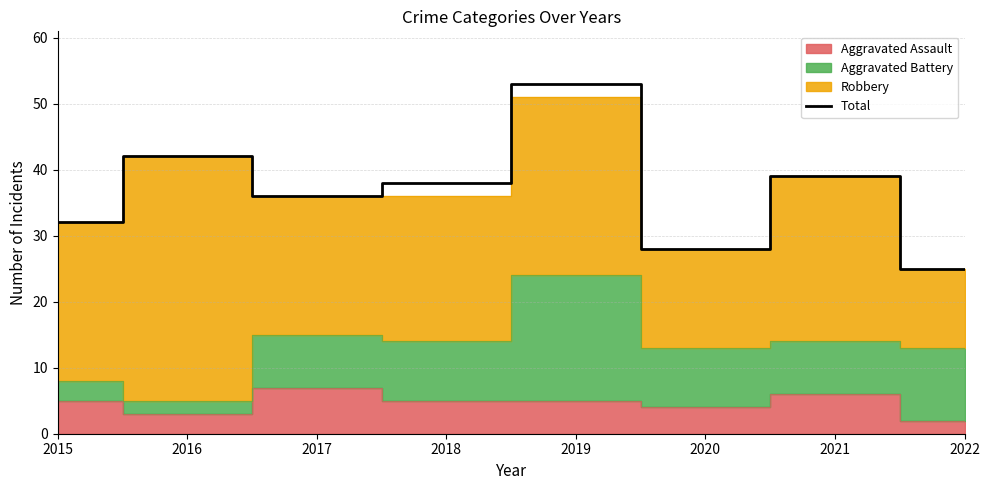

Where does the data first go above 38?

2016